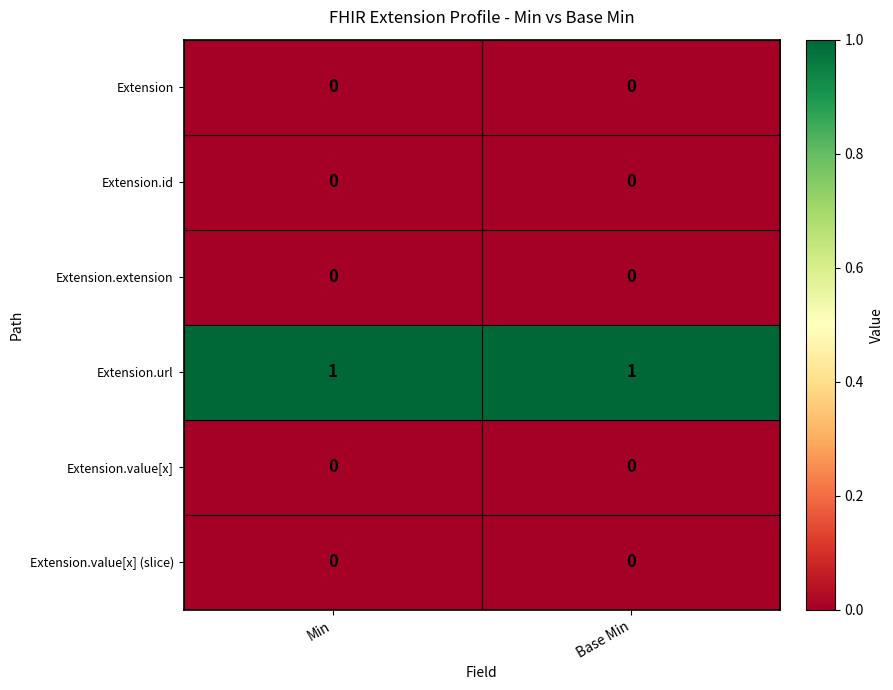

Reading right to left, what are all the values shown in this chart?

Extension: Base Min=0	Min=0
Extension.id: Base Min=0	Min=0
Extension.extension: Base Min=0	Min=0
Extension.url: Base Min=1	Min=1
Extension.value[x]: Base Min=0	Min=0
Extension.value[x] (slice): Base Min=0	Min=0